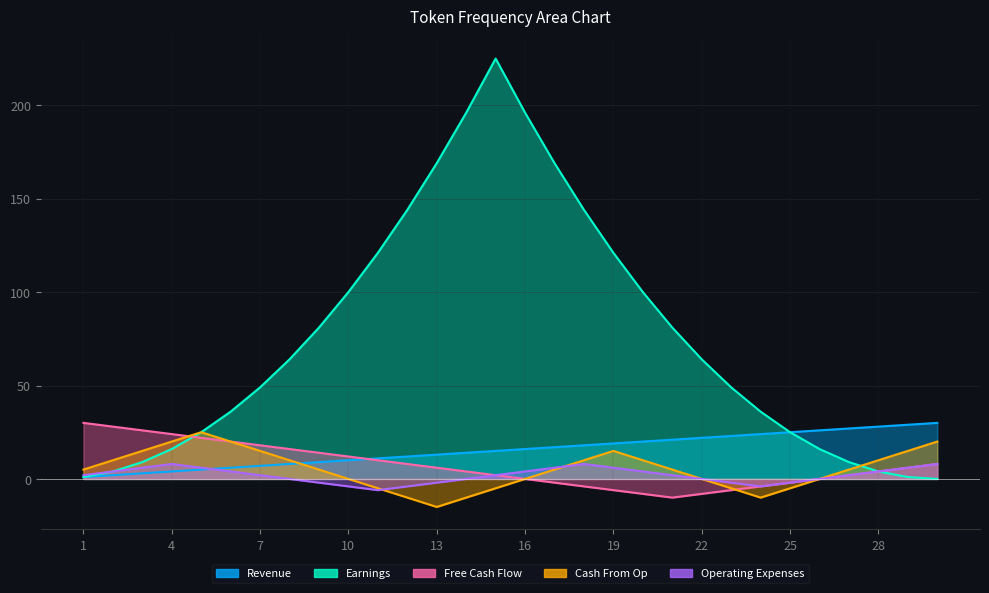

Reading left to right, extract all data points from this chart.

Revenue: 1	2	3	4	5	6	7	8	9	10	11	12	13	14	15	16	17	18	19	20	21	22	23	24	25	26	27	28	29	30
Earnings: 1	4	9	16	25	36	49	64	81	100	121	144	169	196	225	196	169	144	121	100	81	64	49	36	25	16	9	4	1	0
Free Cash Flow: 30	28	26	24	22	20	18	16	14	12	10	8	6	4	2	0	-2	-4	-6	-8	-10	-8	-6	-4	-2	0	2	4	6	8
Cash From Op: 5	10	15	20	25	20	15	10	5	0	-5	-10	-15	-10	-5	0	5	10	15	10	5	0	-5	-10	-5	0	5	10	15	20
Operating Expenses: 2	4	6	8	6	4	2	0	-2	-4	-6	-4	-2	0	2	4	6	8	6	4	2	0	-2	-4	-2	0	2	4	6	8